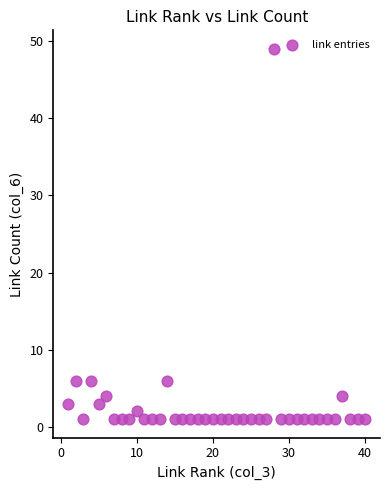

What is the range of X values (max minus min)?

39